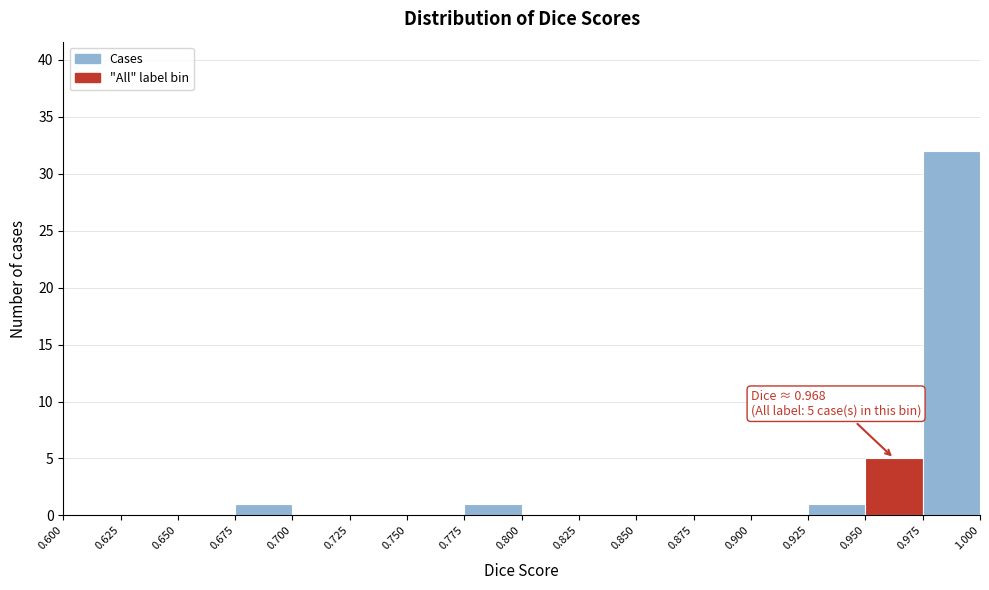

Which range on the x-axis has the tallest bar?

0.975 to 1.000